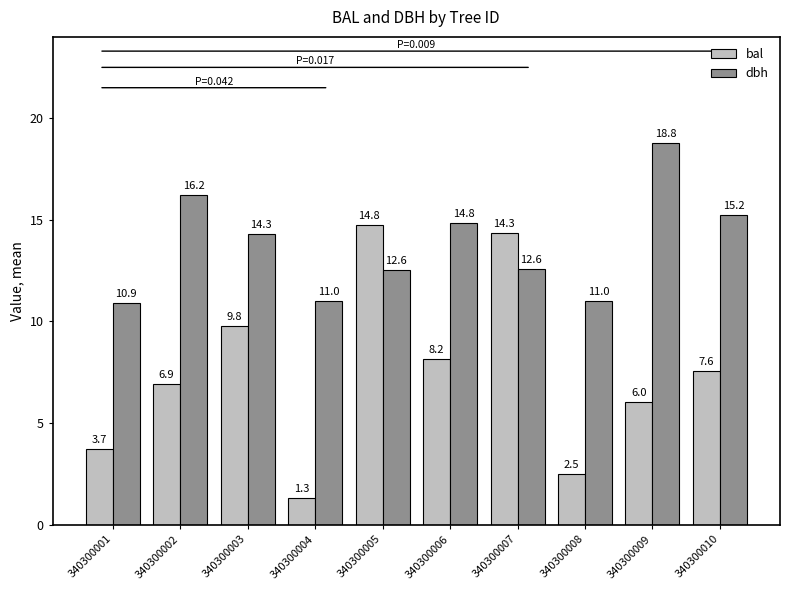

List the labels in order of bal value, largest first.

340300005, 340300007, 340300003, 340300006, 340300010, 340300002, 340300009, 340300001, 340300008, 340300004